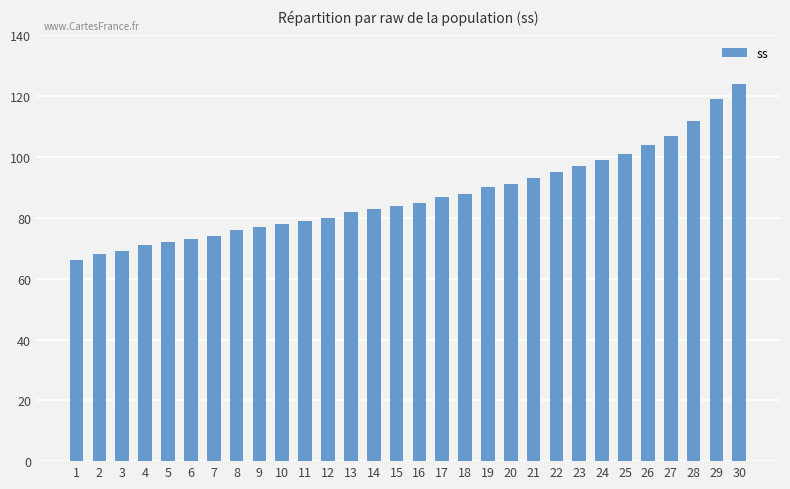

What is the change in value from 18 to 25?

+13